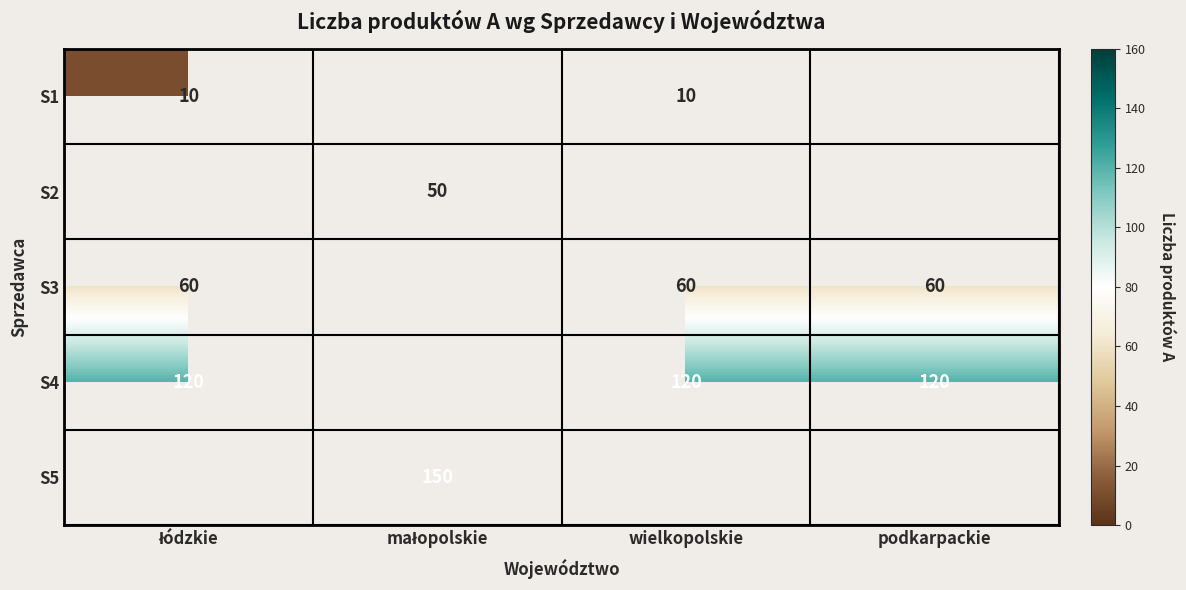

How many data points does each series have?

4